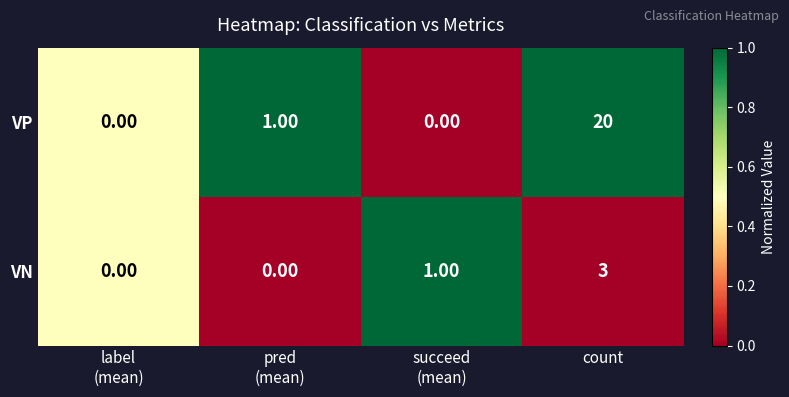

Rank the series by their average value, from lowest to highest.

VN, VP